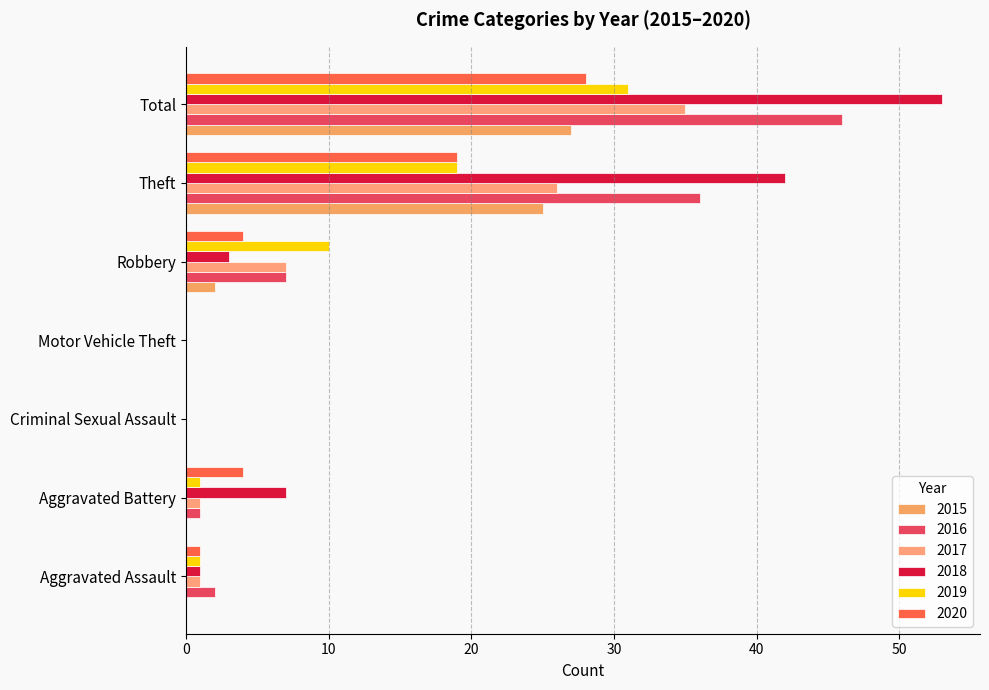

True or false: 2017 has a value of 4 at Robbery.

False